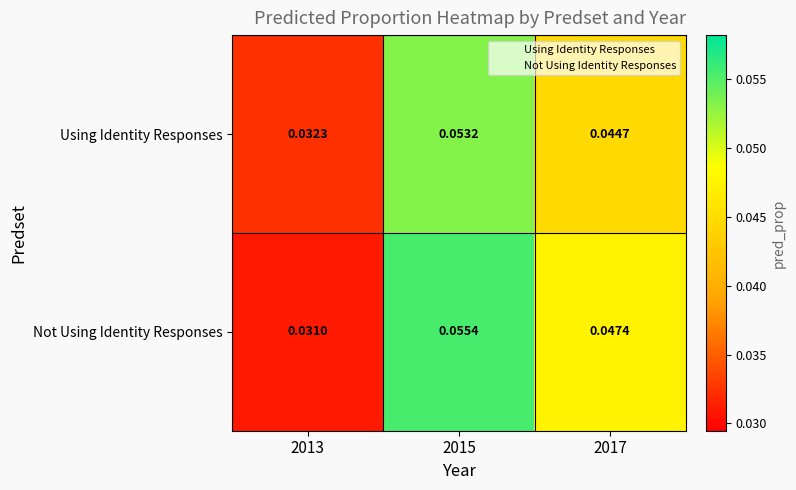

At which category is the sum across all series the highest?

2015